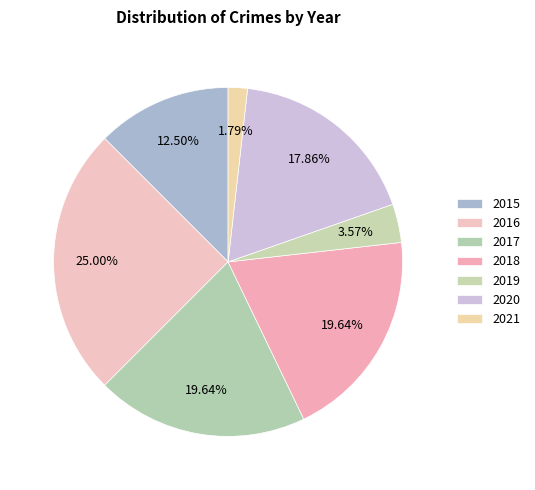

To the nearest percent, what portion does 2018 represent?

20%